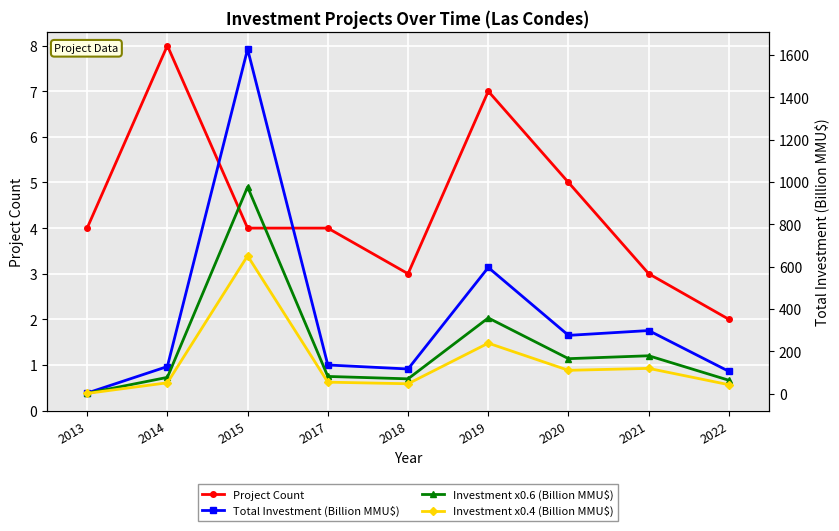

At which label does Investment x0.6 (Billion MMU$) first exceed 81?

2015